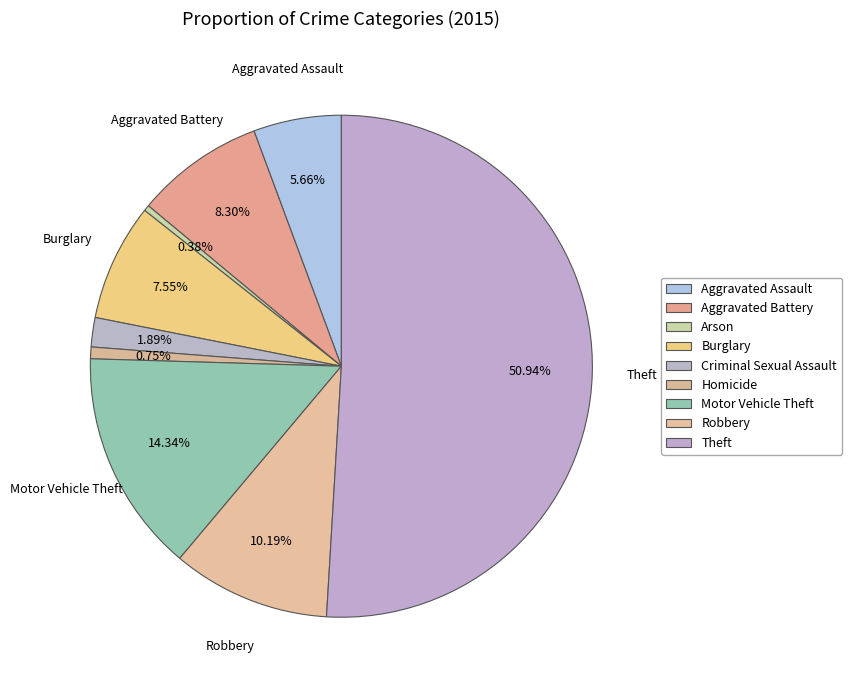

To the nearest percent, what is the difference between the Aggravated Assault and Burglary slice percentages?

2%